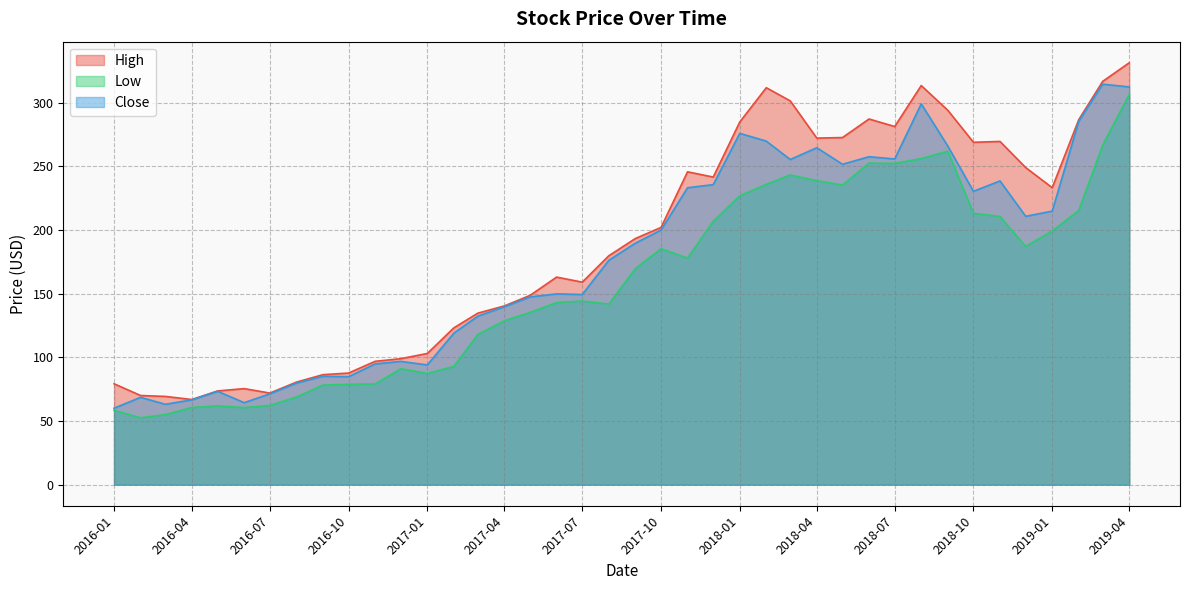

Does the chart display data point markers on the line(s)?

No